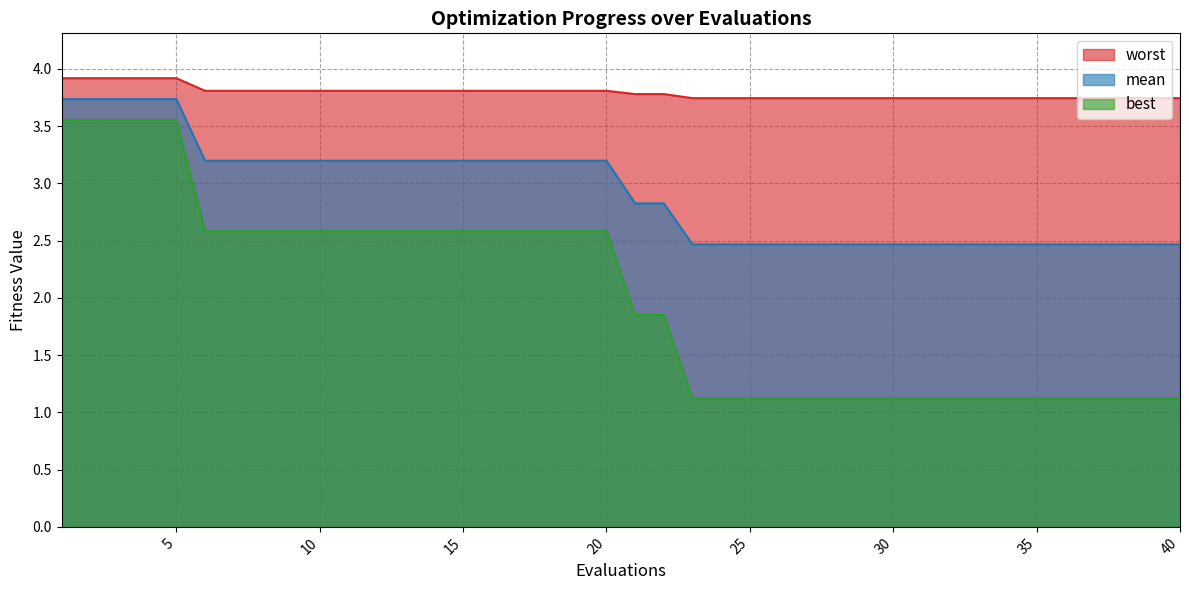

True or false: mean and worst intersect in this chart.

False